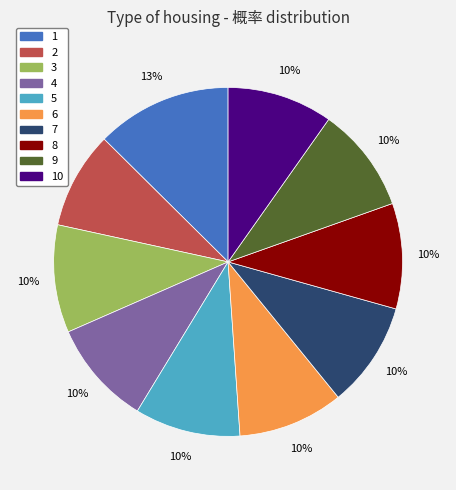

To the nearest percent, what is the difference between the largest and smallest slice percentages?

4%